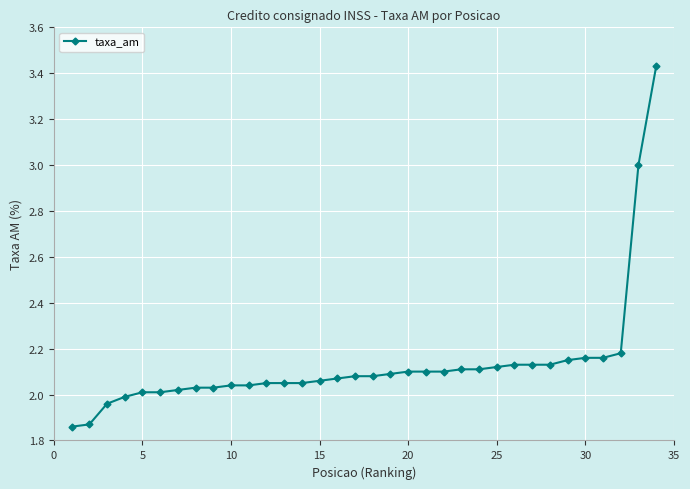

What is the difference between the maximum and minimum values?

1.6